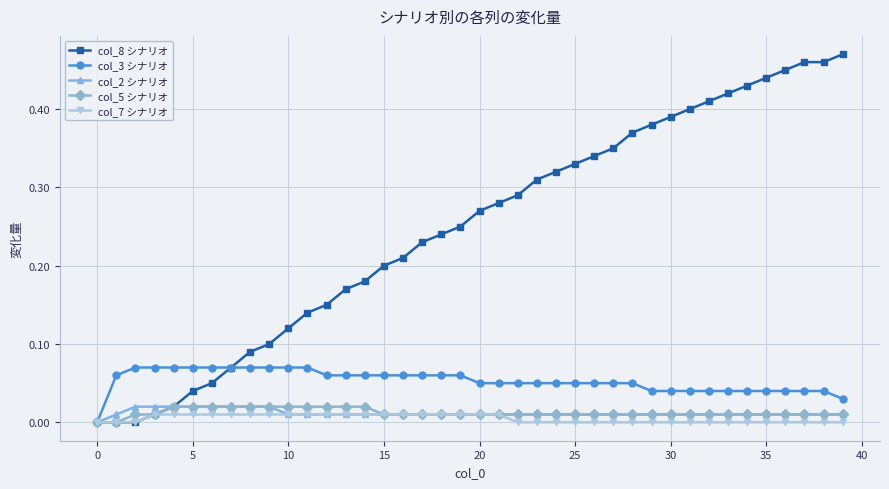

How many lines are shown in the chart?

5